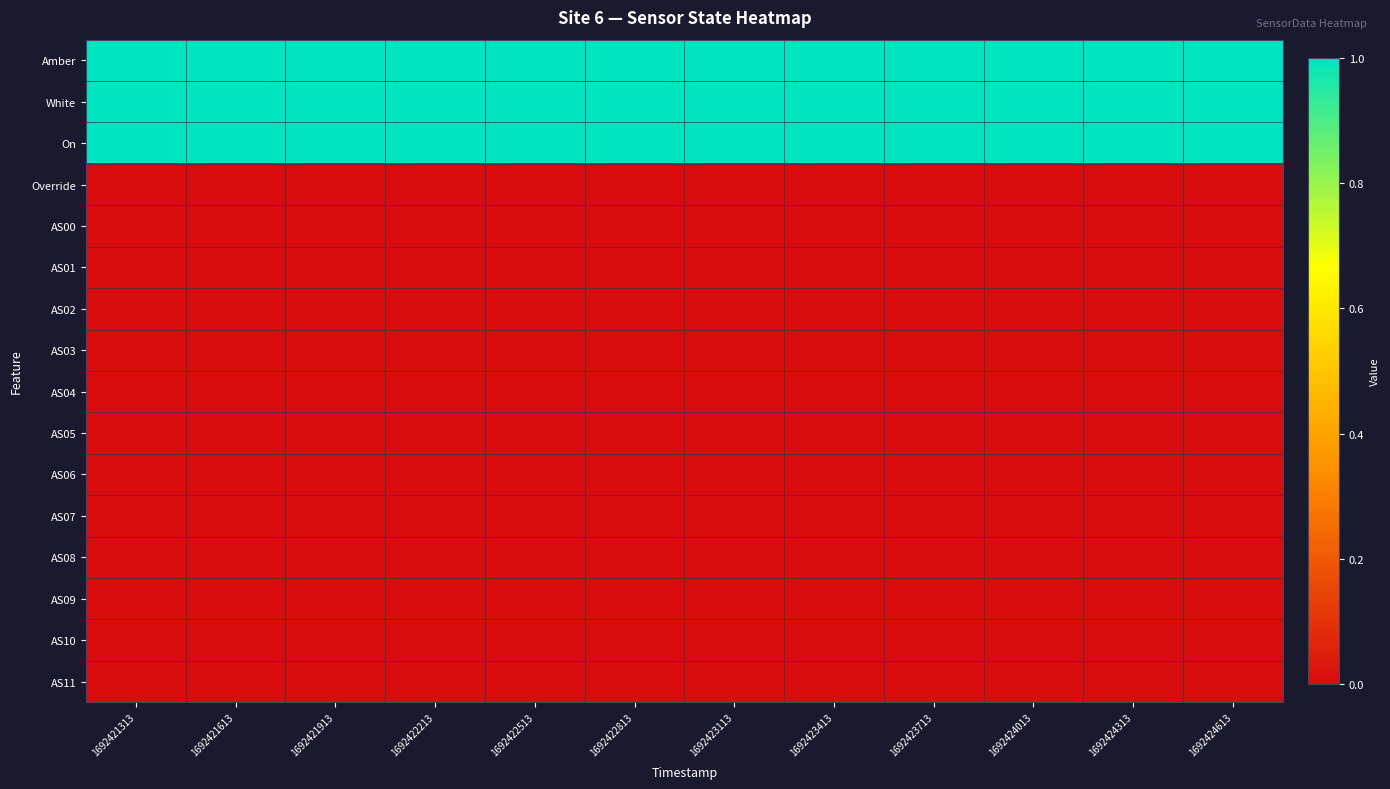

What is the spread (max minus min) of values at 1692421613?

1